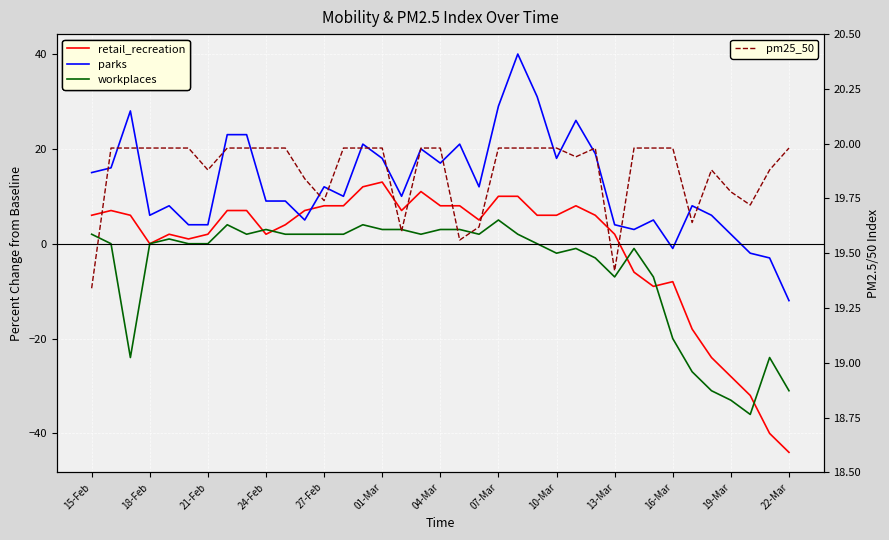

What is the difference between the maximum and minimum values in the parks series?

52.0